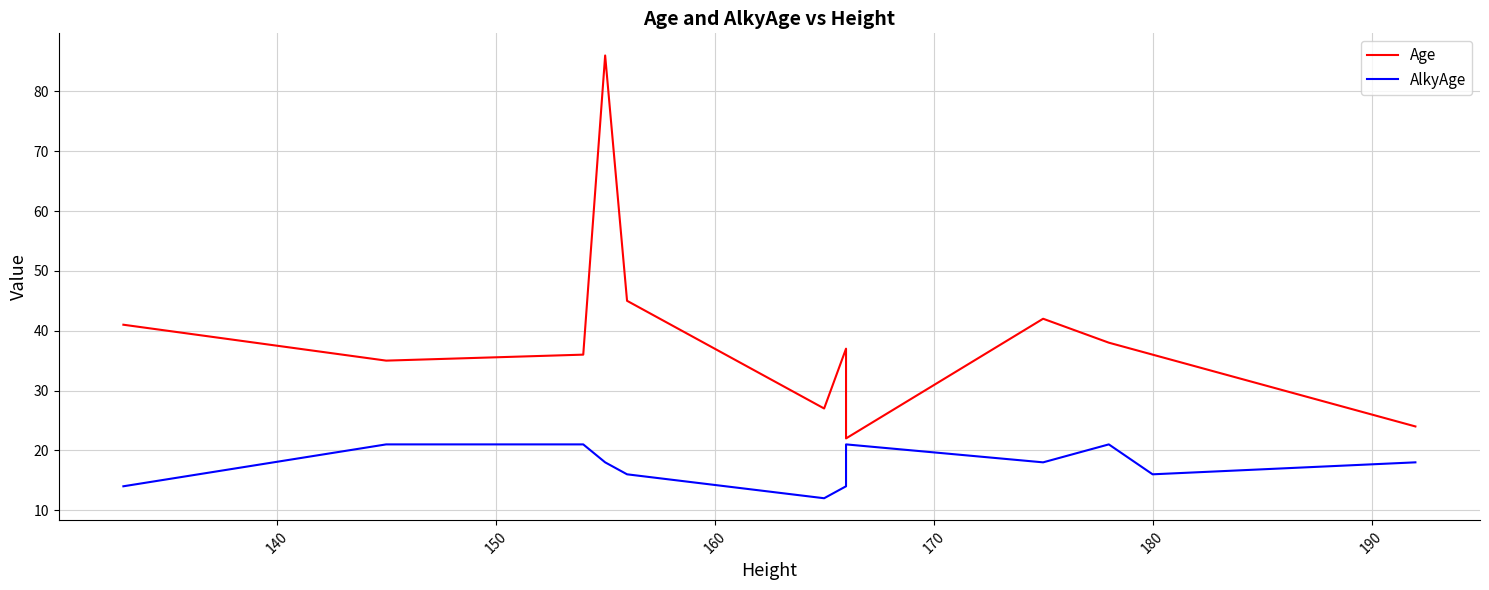

True or false: Age and AlkyAge cross at least once.

False